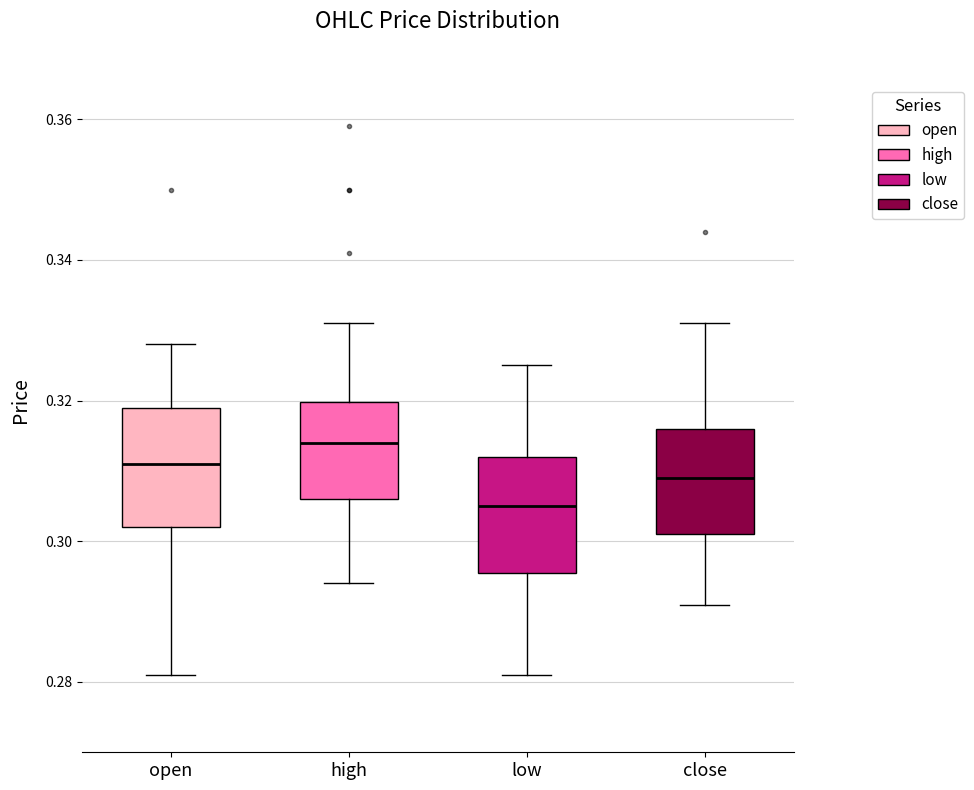

Where is the upper edge of the box for open on the y-axis? The values are not printed on the chart, so give them approximately, as read against the axis.

0.320